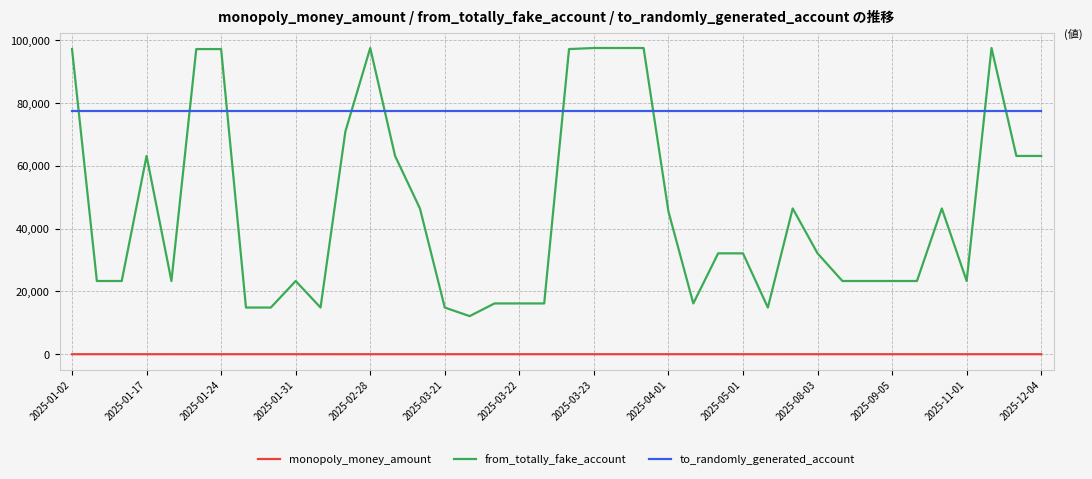

Which series has the widest spread of values?

from_totally_fake_account